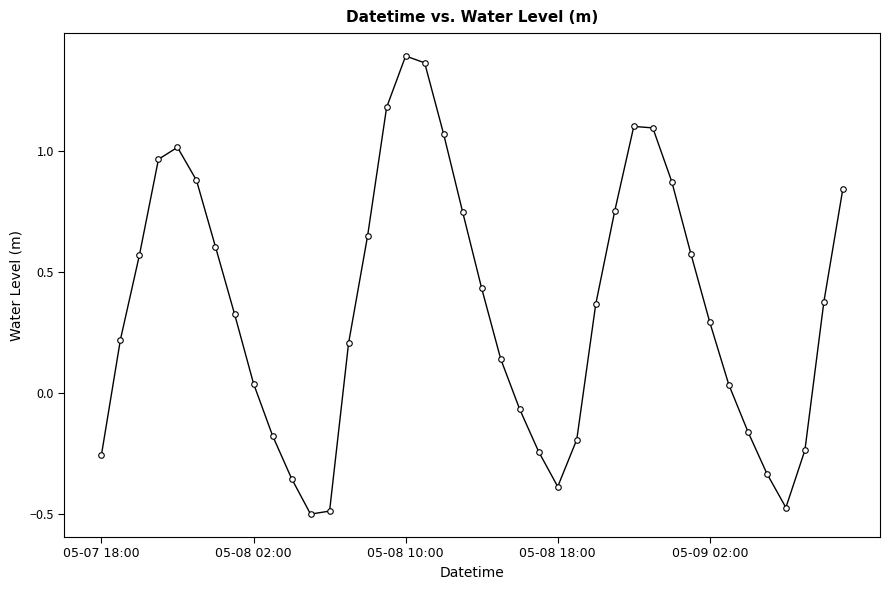

Does the chart have visible grid lines?

No